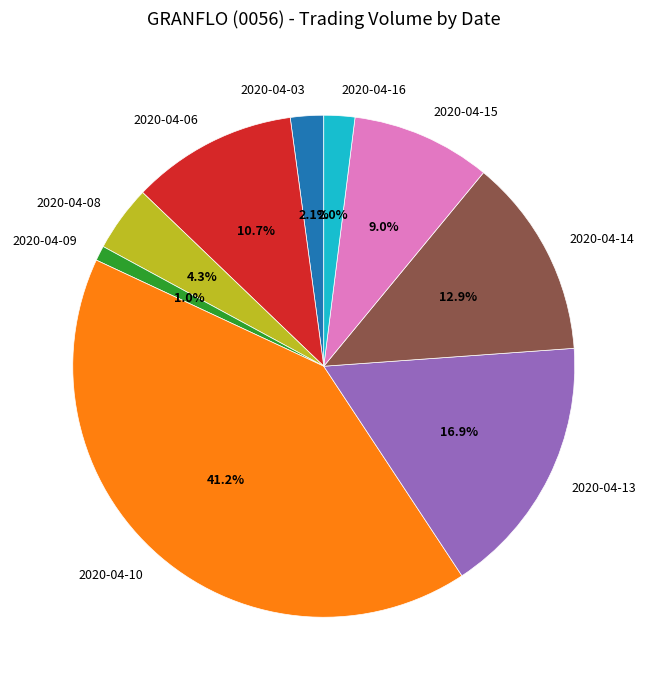

Between 2020-04-14 and 2020-04-03, which is larger?

2020-04-14